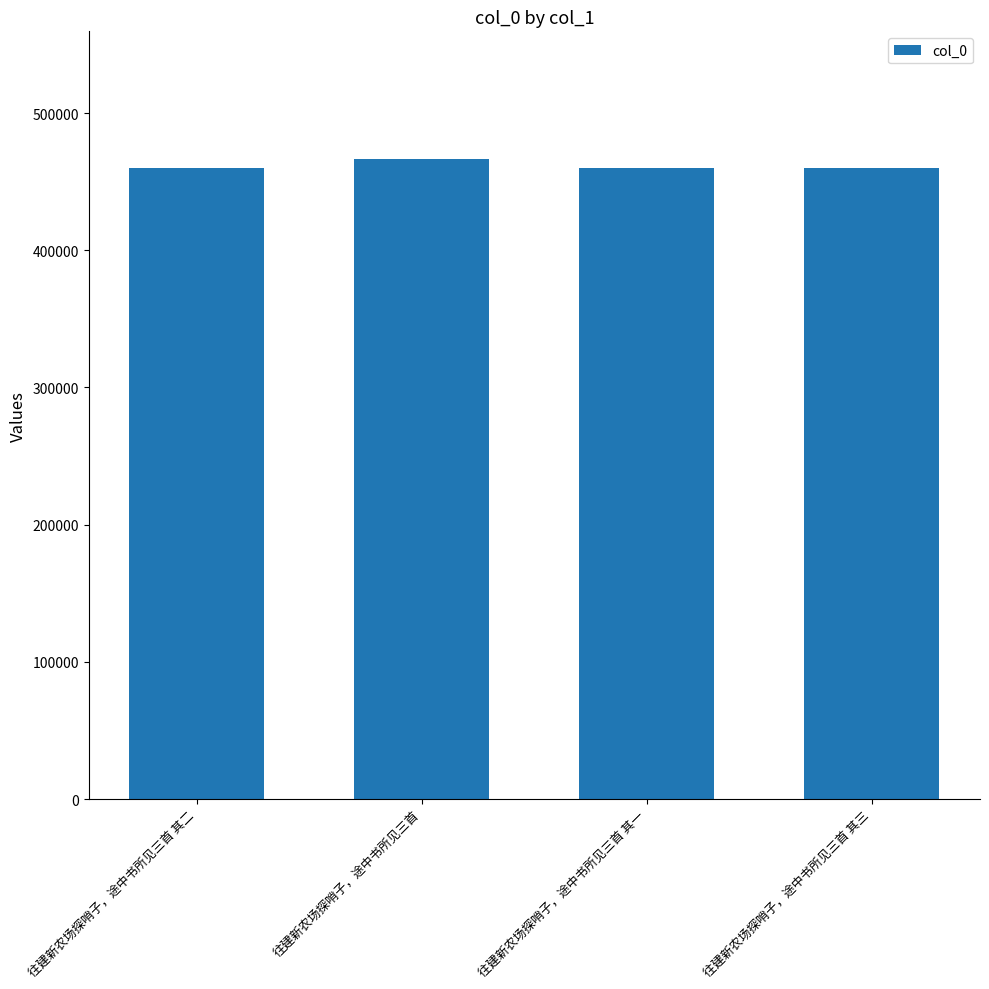

Approximately how many times larger is the value at 往建新农场探哨子，途中书所见三首 compared to 往建新农场探哨子，途中书所见三首 其一?

1.0